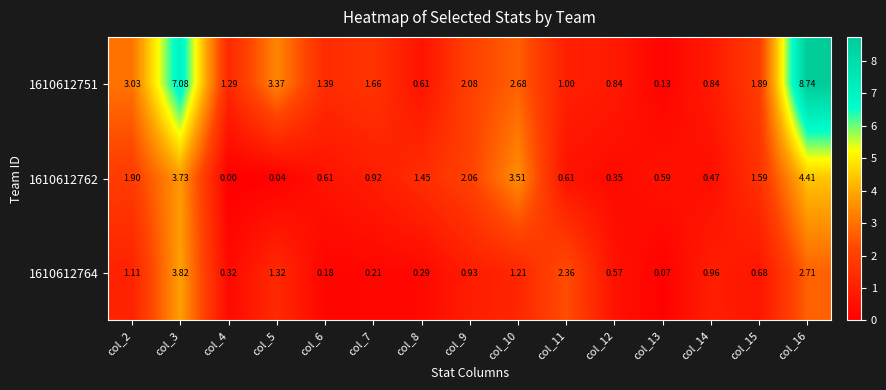

Rank the series by their average value, from highest to lowest.

1610612751, 1610612762, 1610612764